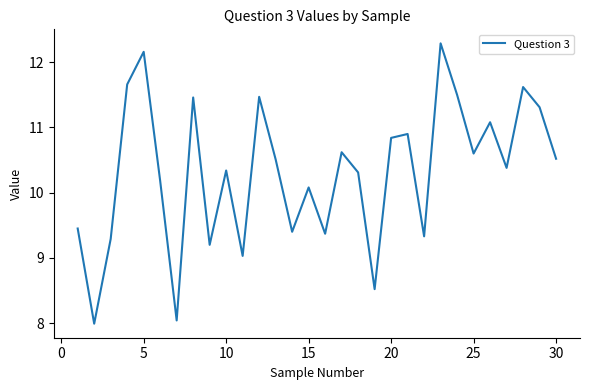

What is the minimum value shown in the chart?

8.0